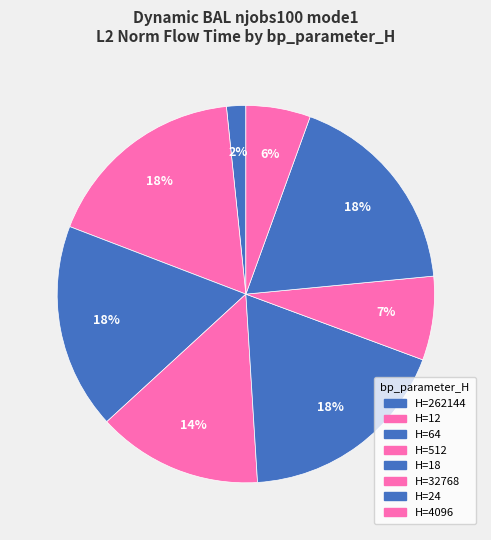

Which category has the smallest portion of the pie?

H=262144